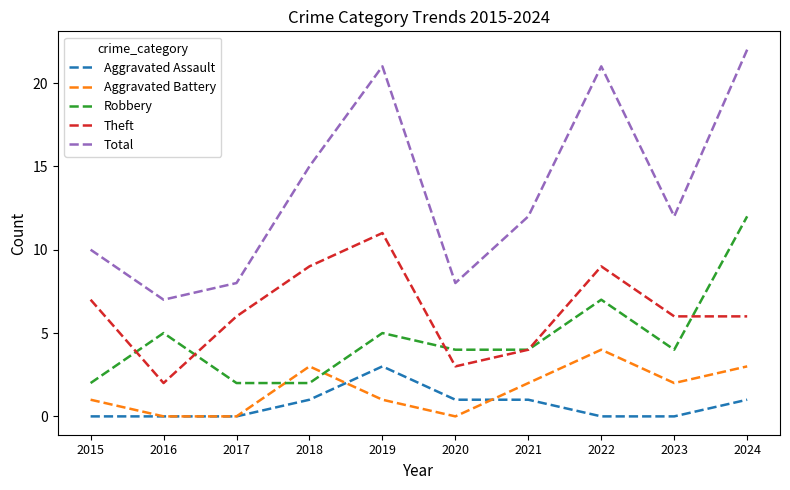

How many lines are shown in the chart?

5